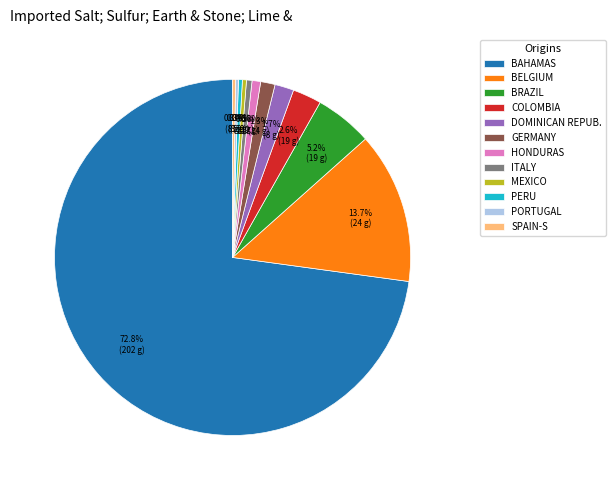

Which slice is the largest?

BAHAMAS